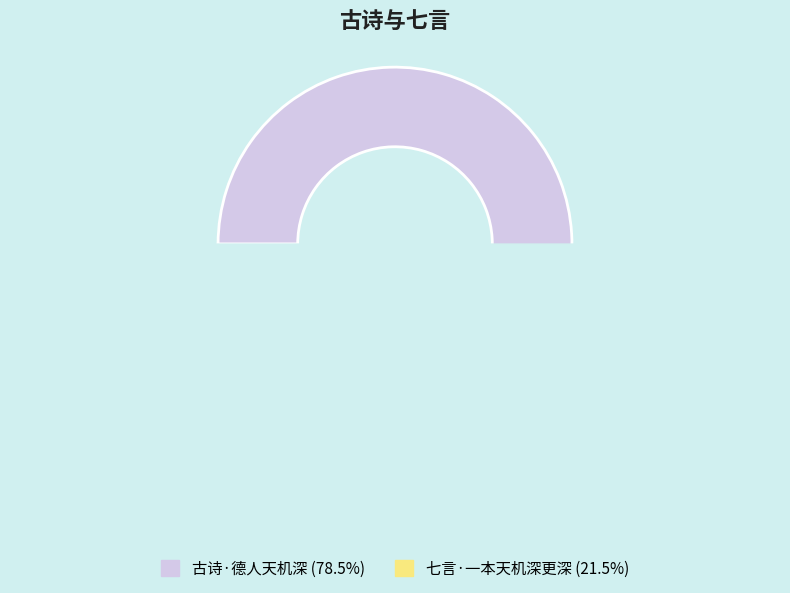

To the nearest percent, what portion does 七言·一本天机深更深 represent?

22%